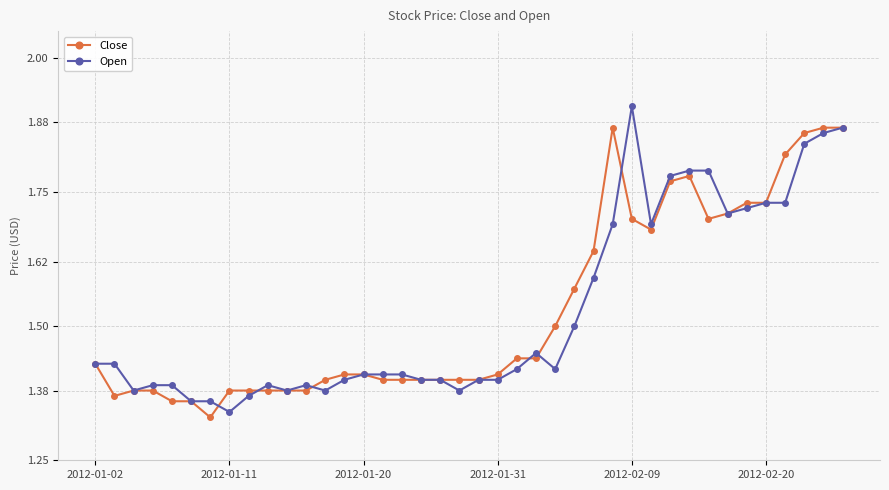

Which series has the largest range (max minus min)?

Open